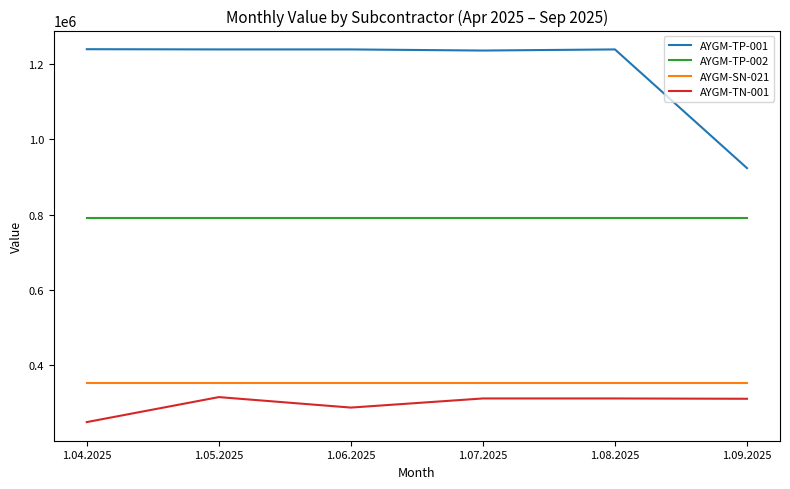

At which label does AYGM-TN-001 reach its minimum?

1.04.2025